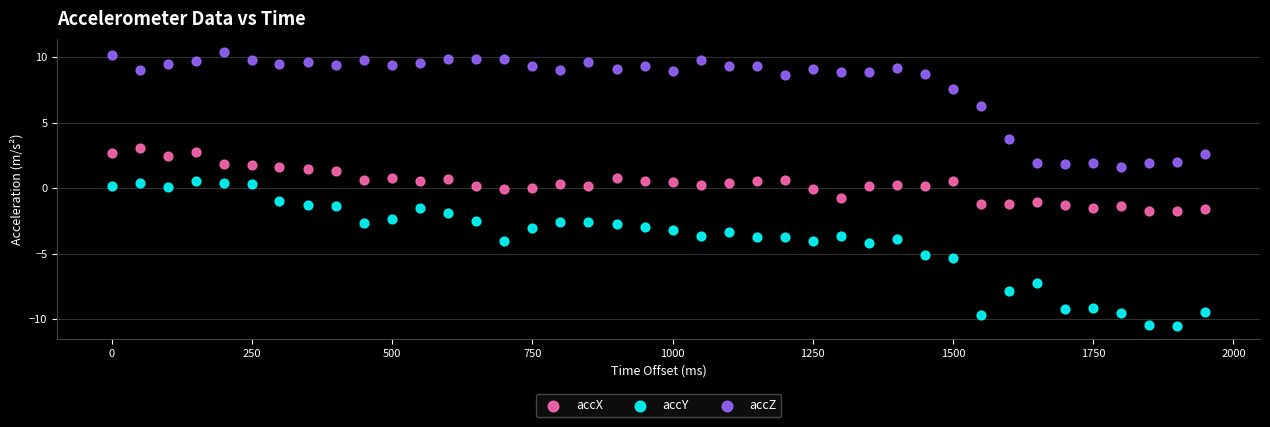

In the accZ series, what Y value is closest to 6?

6.3